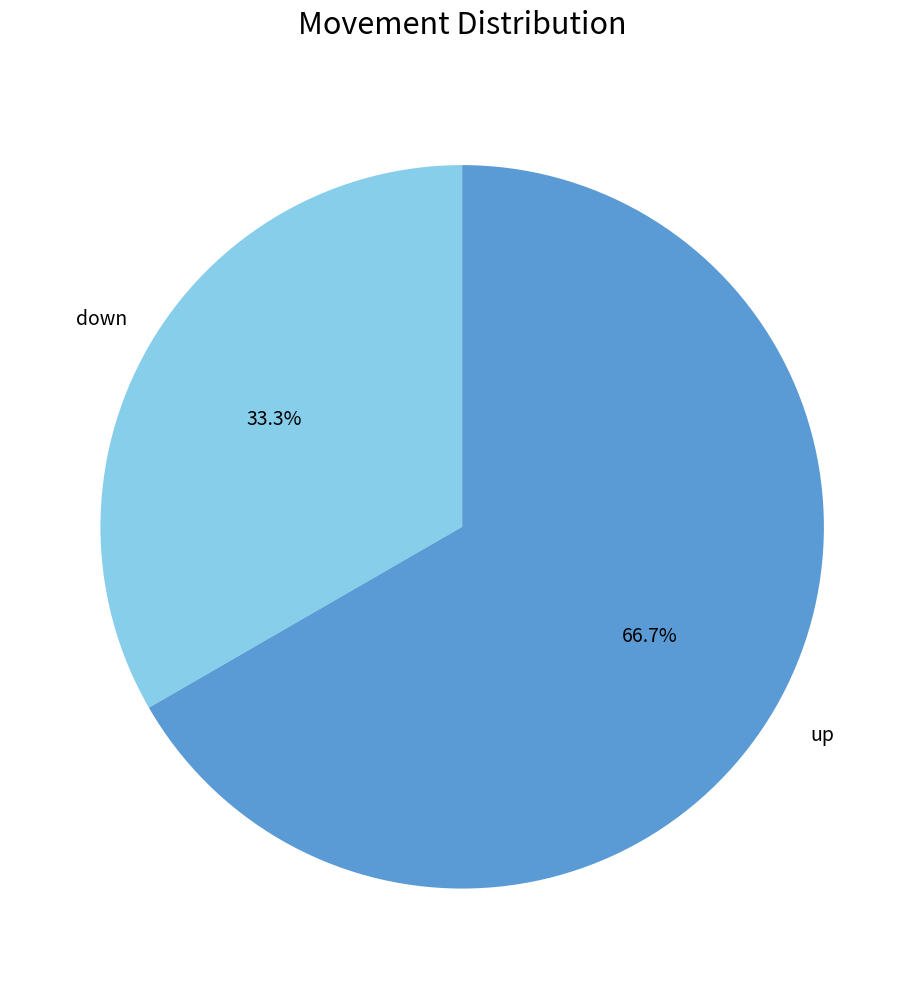

What percentage is the down slice, to the nearest percent?

33%